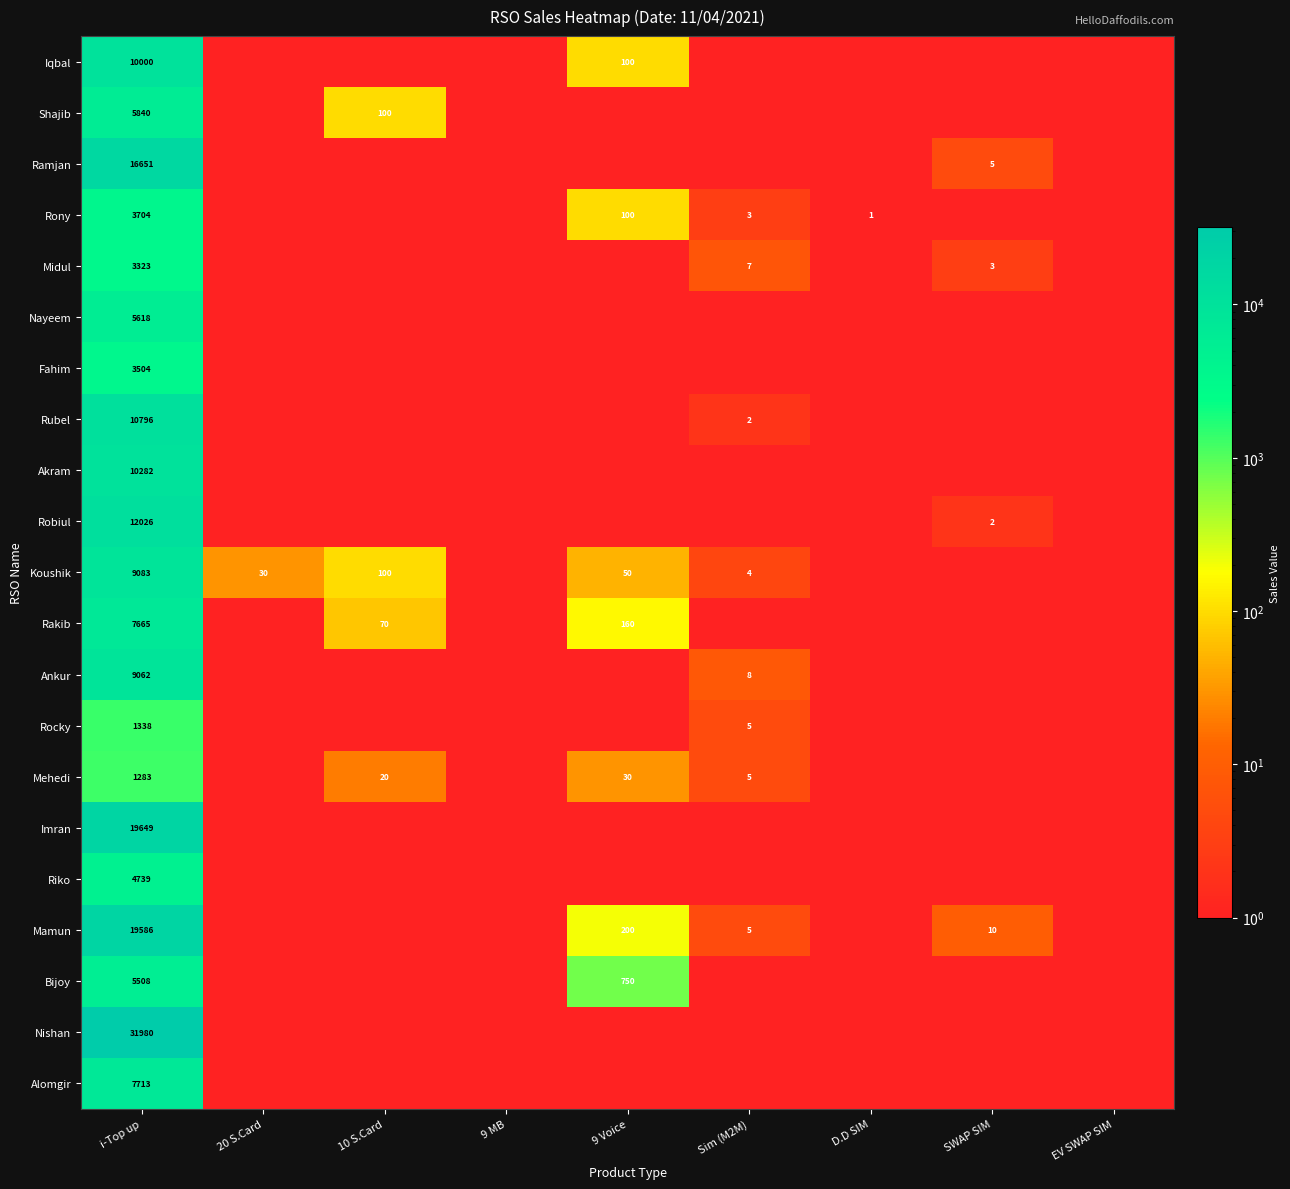

What is the difference between the highest and lowest values at i-Top up?

30697